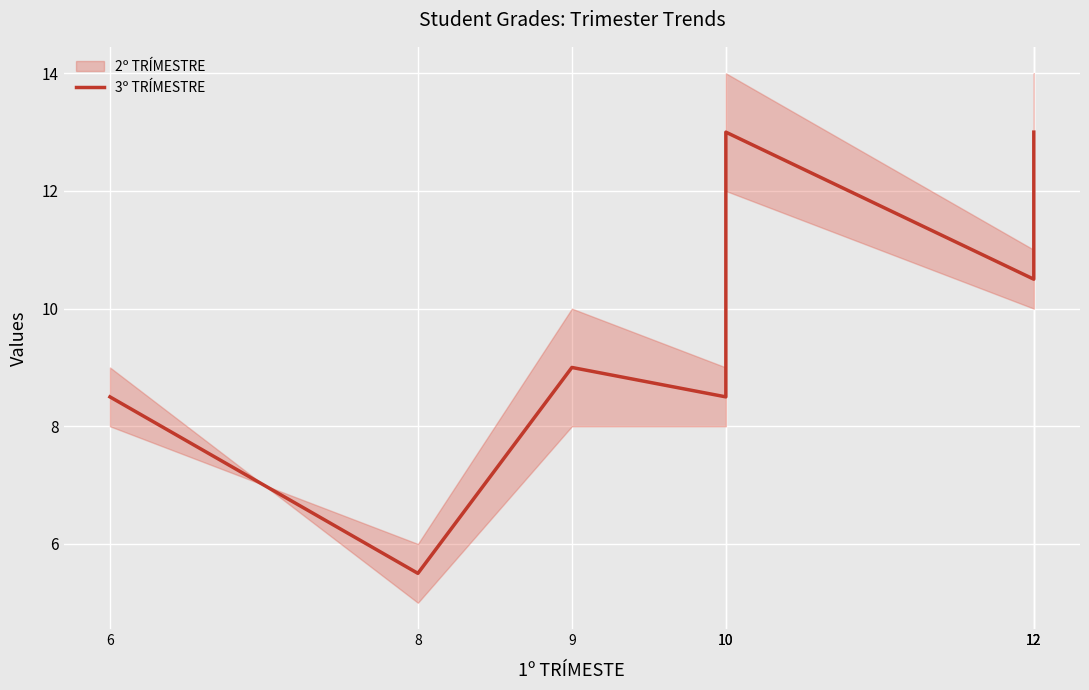

What is the difference between the second highest and minimum values?

7.5